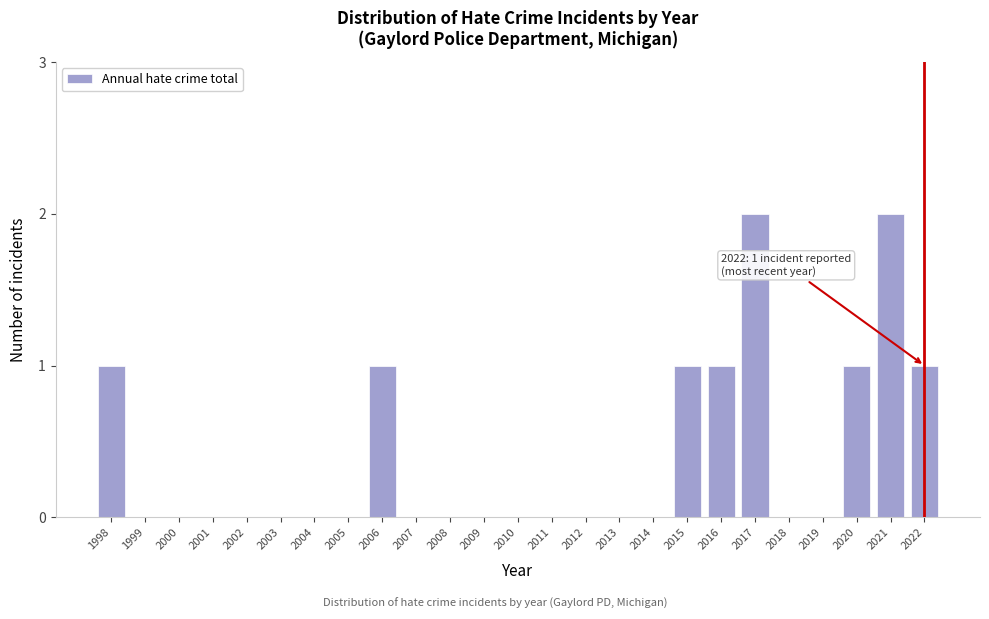

Reading left to right, what are all the values shown in this chart?

1998=1	1999=0	2000=0	2001=0	2002=0	2003=0	2004=0	2005=0	2006=1	2007=0	2008=0	2009=0	2010=0	2011=0	2012=0	2013=0	2014=0	2015=1	2016=1	2017=2	2018=0	2019=0	2020=1	2021=2	2022=1